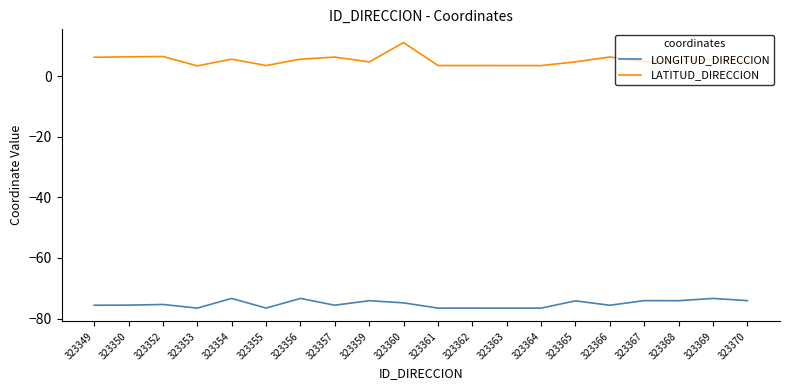

What is the difference between the LATITUD_DIRECCION values at 323355 and 323370?

1.2